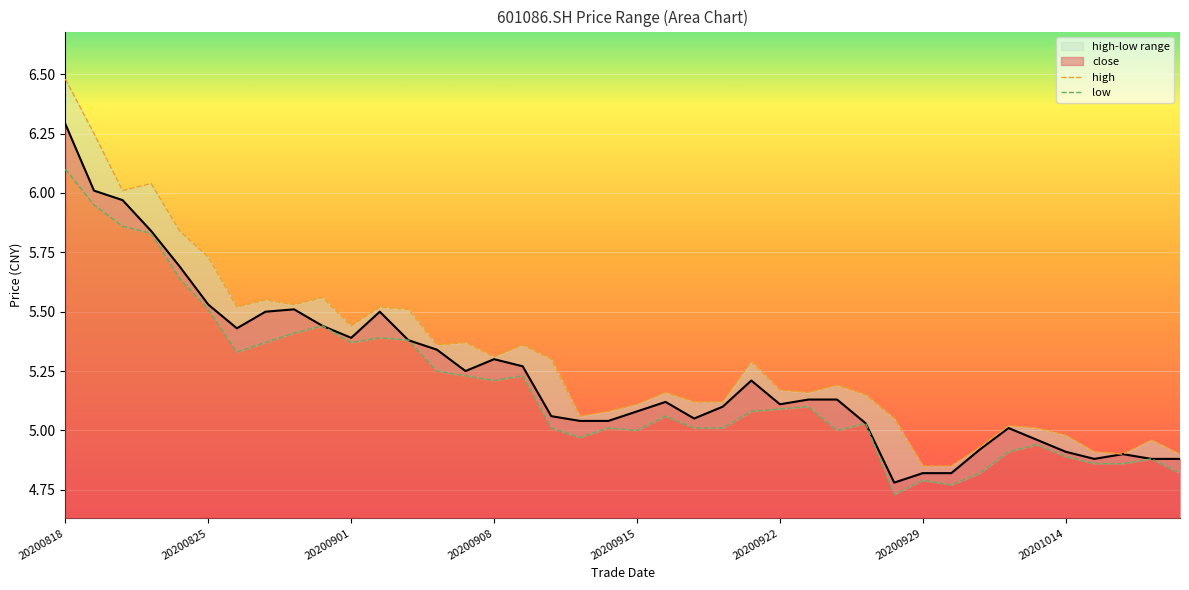

True or false: low has more than 0 points higher than both neighbors.

True